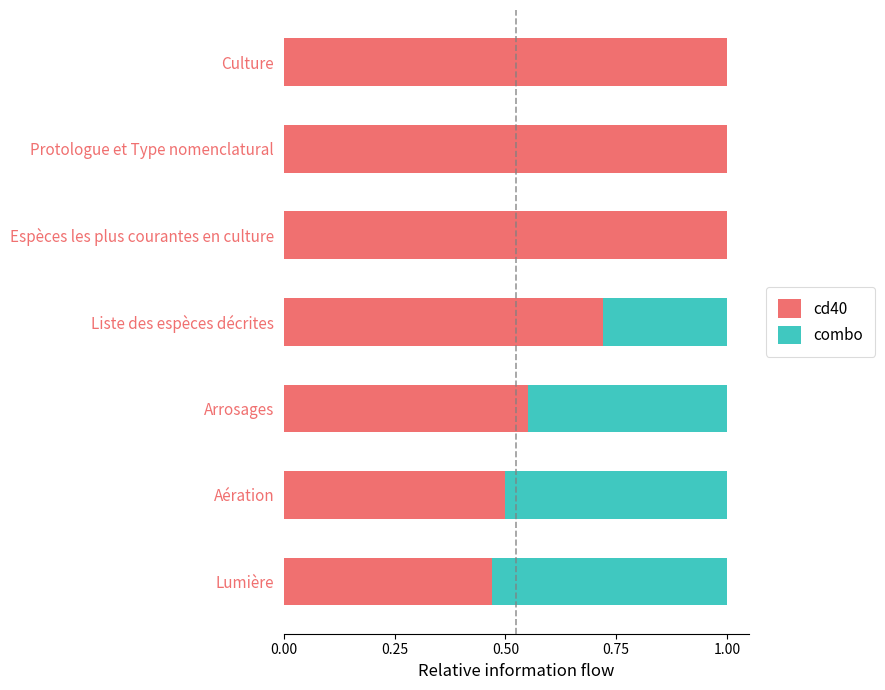

What is the total value across all series at Culture?

1.0